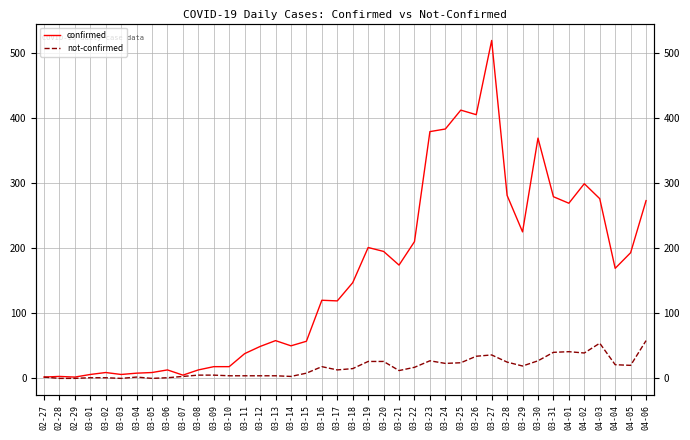

Reading left to right, list all the values displayed in this chart.

confirmed: 2	3	2	6	9	6	8	9	13	5	13	18	18	38	49	58	50	57	120	119	147	201	195	174	210	379	383	412	405	519	281	225	369	279	269	299	276	169	193	273
not-confirmed: 2	0	0	1	1	0	2	0	1	3	5	5	4	4	4	4	3	8	18	13	15	26	26	12	17	27	23	24	34	36	25	19	27	40	41	39	54	21	20	58